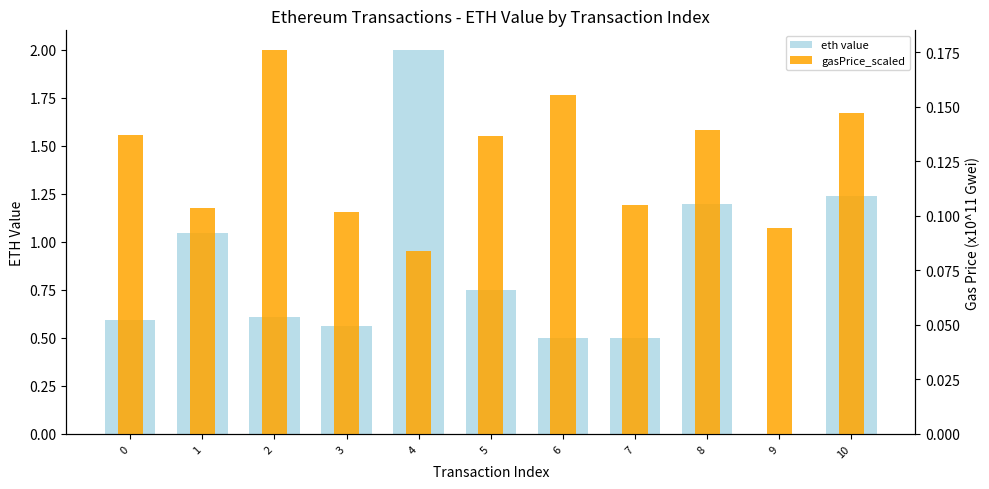

Which series has the largest range (max minus min)?

eth value